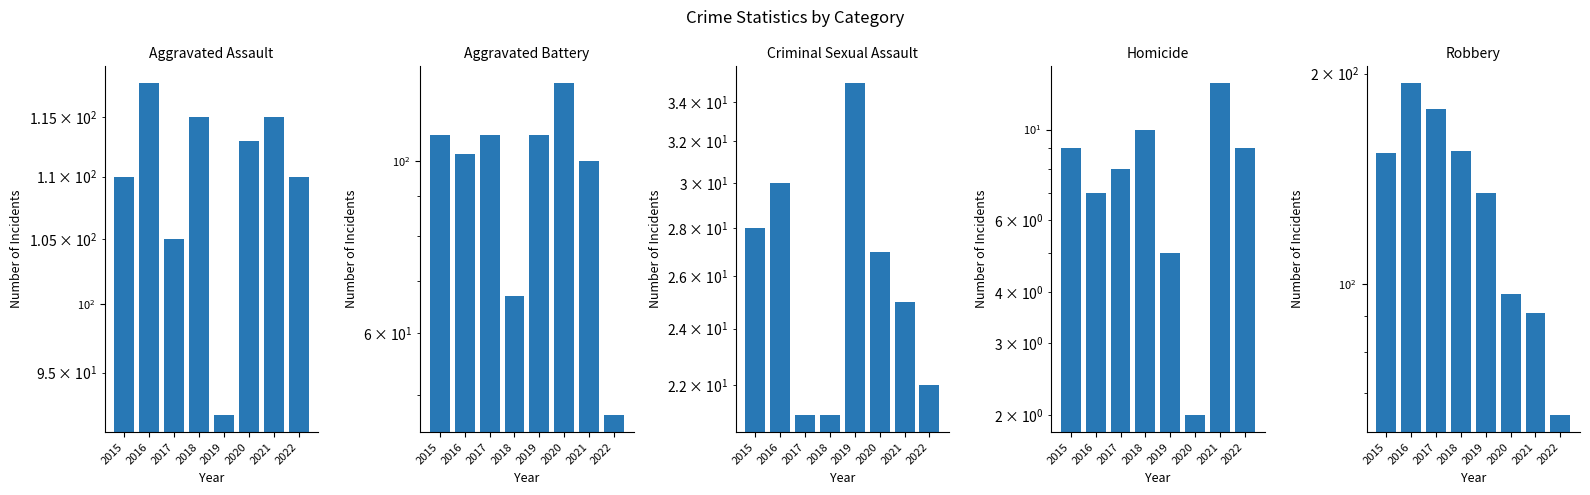

At which label is Aggravated Assault closest to 105?

2017